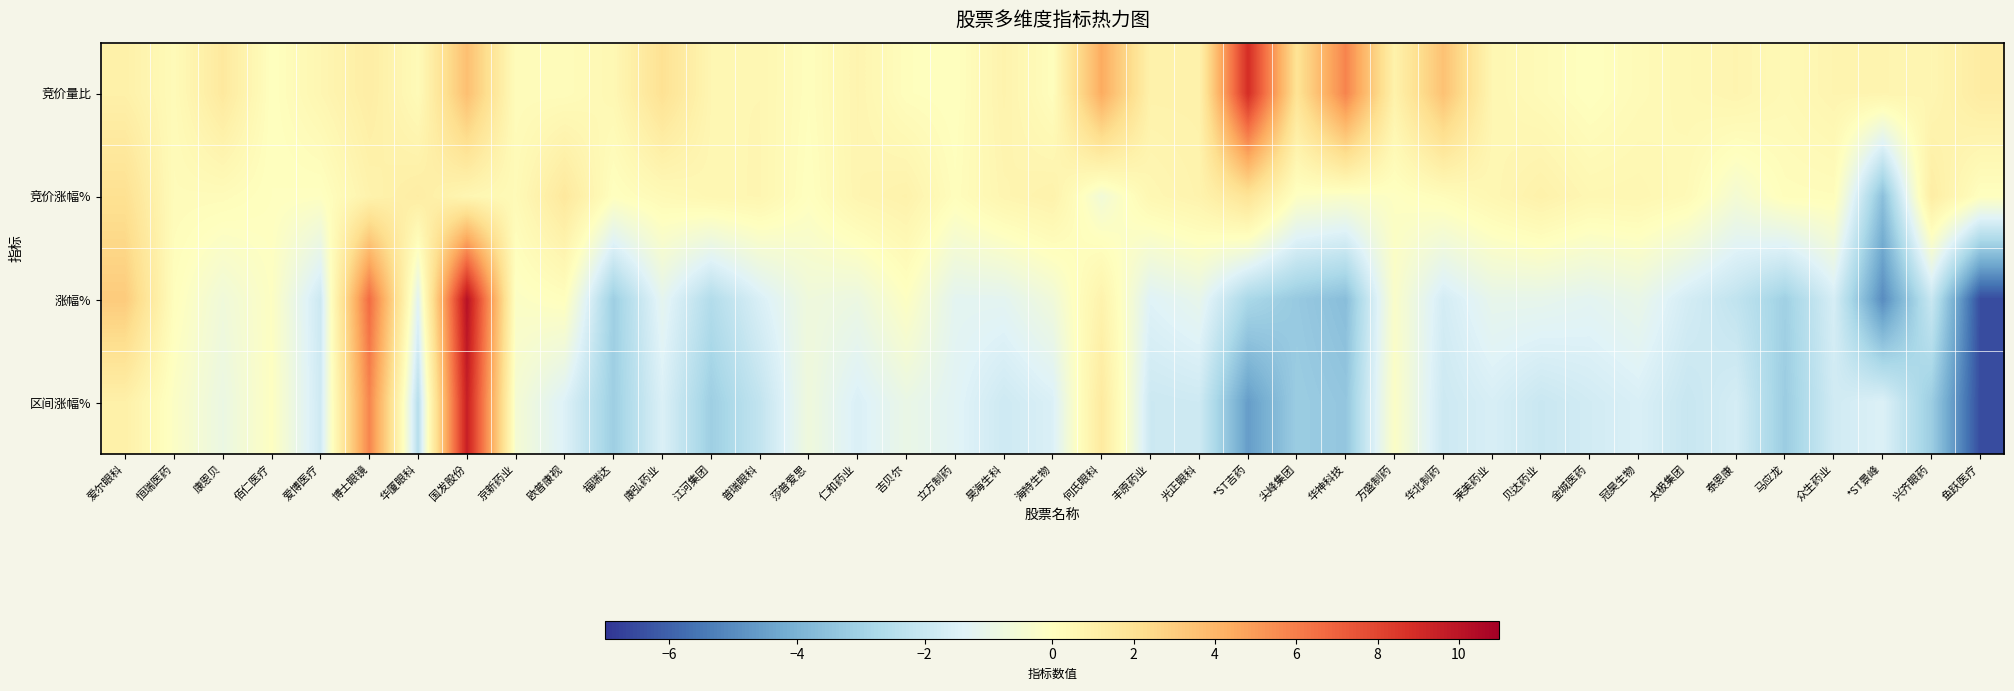

Reading left to right, extract all data points from this chart.

竞价量比: 爱尔眼科=1.0	恒瑞医药=0.3	康恩贝=1.5	佰仁医疗=0.0	爱博医疗=0.6	博士眼镜=1.2	华厦眼科=0.3	国发股份=3.6	京新药业=0.2	欧普康视=0.2	福瑞达=0.5	康弘药业=2.0	江河集团=0.6	普瑞眼科=0.6	莎普爱思=0.1	仁和药业=0.7	吉贝尔=0.1	立方制药=0.0	昊海生科=0.8	海特生物=0.1	何氏眼科=4.4	丰原药业=0.9	光正眼科=0.9	*ST吉药=8.9	尖峰集团=1.9	华神科技=5.8	方盛制药=0.9	华北制药=3.5	莱美药业=0.6	贝达药业=0.3	金城医药=0.0	冠昊生物=0.3	太极集团=0.5	泰恩康=0.7	马应龙=0.4	众生药业=0.7	*ST景峰=0.7	兴齐眼药=0.6	鱼跃医疗=1.3
竞价涨幅%: 爱尔眼科=2.1	恒瑞医药=0.2	康恩贝=0.2	佰仁医疗=0.0	爱博医疗=-0.1	博士眼镜=0.8	华厦眼科=1.2	国发股份=0.6	京新药业=0.3	欧普康视=1.5	福瑞达=0.0	康弘药业=0.3	江河集团=0.6	普瑞眼科=0.6	莎普爱思=0.0	仁和药业=0.7	吉贝尔=0.9	立方制药=0.1	昊海生科=0.7	海特生物=0.9	何氏眼科=-0.6	丰原药业=0.5	光正眼科=0.8	*ST吉药=1.9	尖峰集团=-0.1	华神科技=-0.3	方盛制药=-0.1	华北制药=0.2	莱美药业=0.5	贝达药业=0.9	金城医药=0.5	冠昊生物=0.6	太极集团=0.3	泰恩康=-0.5	马应龙=0.1	众生药业=0.2	*ST景峰=-3.6	兴齐眼药=1.2	鱼跃医疗=0.0
涨幅%: 爱尔眼科=3.1	恒瑞医药=0.1	康恩贝=-0.7	佰仁医疗=-0.1	爱博医疗=-1.9	博士眼镜=6.6	华厦眼科=-1.3	国发股份=10.2	京新药业=-0.2	欧普康视=0.1	福瑞达=-3.1	康弘药业=-1.2	江河集团=-2.6	普瑞眼科=-1.6	莎普爱思=-0.7	仁和药业=-0.9	吉贝尔=-0.1	立方制药=-1.2	昊海生科=-1.2	海特生物=-0.7	何氏眼科=0.8	丰原药业=-1.4	光正眼科=-1.1	*ST吉药=-2.8	尖峰集团=-3.3	华神科技=-3.6	方盛制药=-0.2	华北制药=-1.7	莱美药业=-1.1	贝达药业=-1.1	金城医药=-1.2	冠昊生物=-1.0	太极集团=-1.7	泰恩康=-2.2	马应龙=-3.0	众生药业=-1.6	*ST景峰=-5.0	兴齐眼药=-2.0	鱼跃医疗=-6.5
区间涨幅%: 爱尔眼科=1.0	恒瑞医药=-0.2	康恩贝=-0.9	佰仁医疗=-0.1	爱博医疗=-1.8	博士眼镜=5.7	华厦眼科=-2.5	国发股份=9.5	京新药业=-0.5	欧普康视=-1.5	福瑞达=-3.1	康弘药业=-1.5	江河集团=-3.1	普瑞眼科=-2.2	莎普爱思=-0.7	仁和药业=-1.5	吉贝尔=-0.9	立方制药=-1.3	昊海生科=-1.9	海特生物=-1.5	何氏眼科=1.4	丰原药业=-1.9	光正眼科=-1.9	*ST吉药=-4.6	尖峰集团=-3.2	华神科技=-3.4	方盛制药=-0.2	华北制药=-1.9	莱美药业=-1.6	贝达药业=-2.0	金城医药=-1.8	冠昊生物=-1.6	太极集团=-2.0	泰恩康=-1.7	马应龙=-3.2	众生药业=-1.8	*ST景峰=-1.5	兴齐眼药=-3.1	鱼跃医疗=-6.5